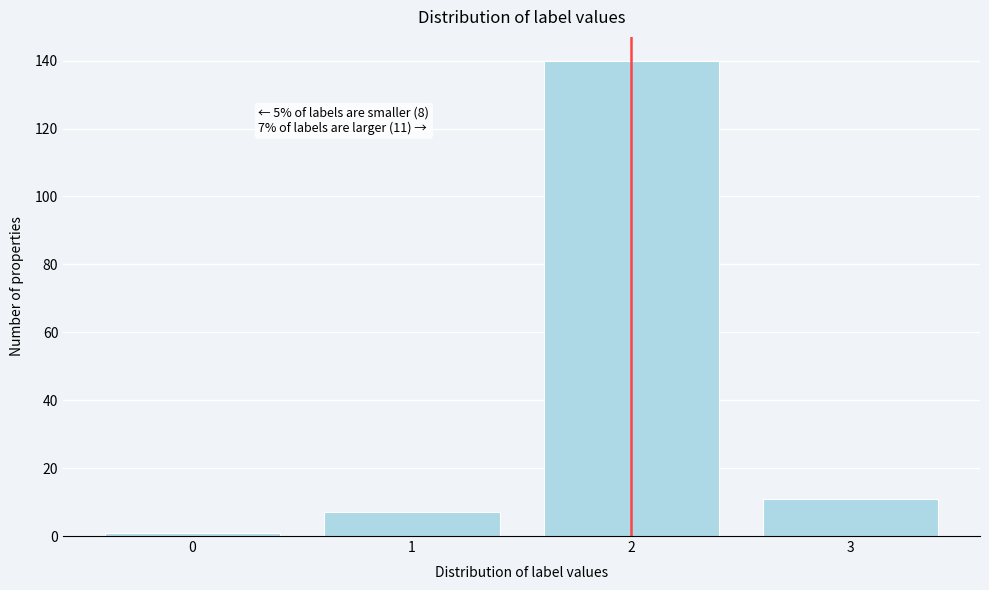

Reading right to left, what are all the values shown in this chart?

3=11	2=140	1=7	0=1